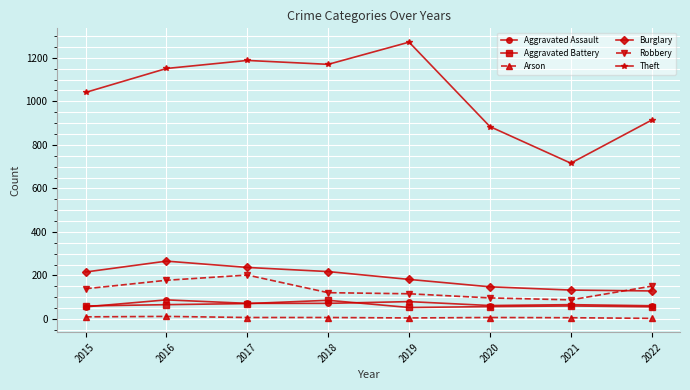

What is the spread (max minus min) of values at 2016?

1139